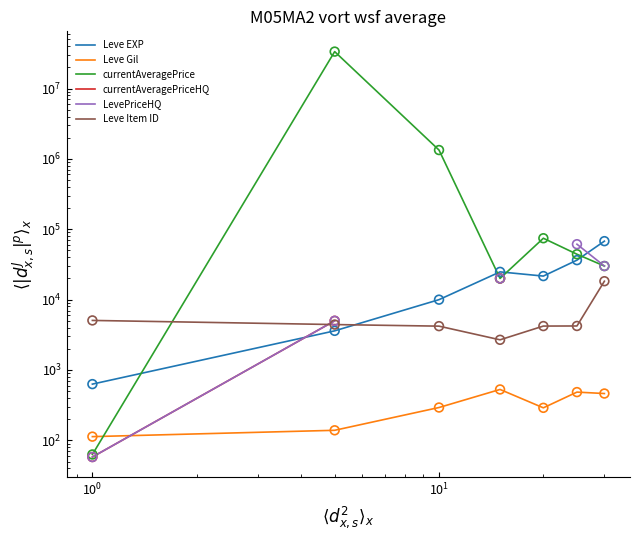

Which series contains the highest Y value?

currentAveragePrice